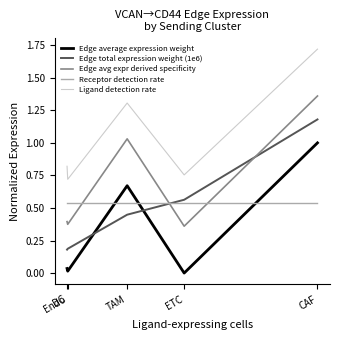

At which category is the sum across all series the highest?

CAF